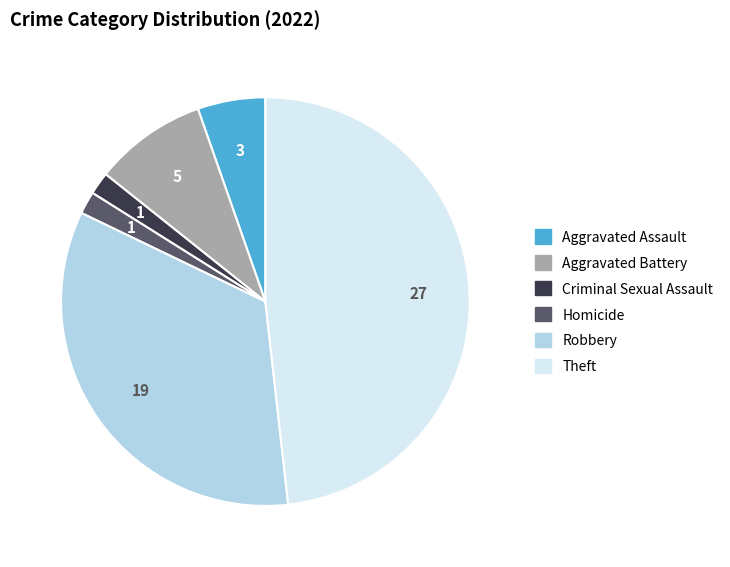

True or false: Homicide accounts for 2% of the total.

True